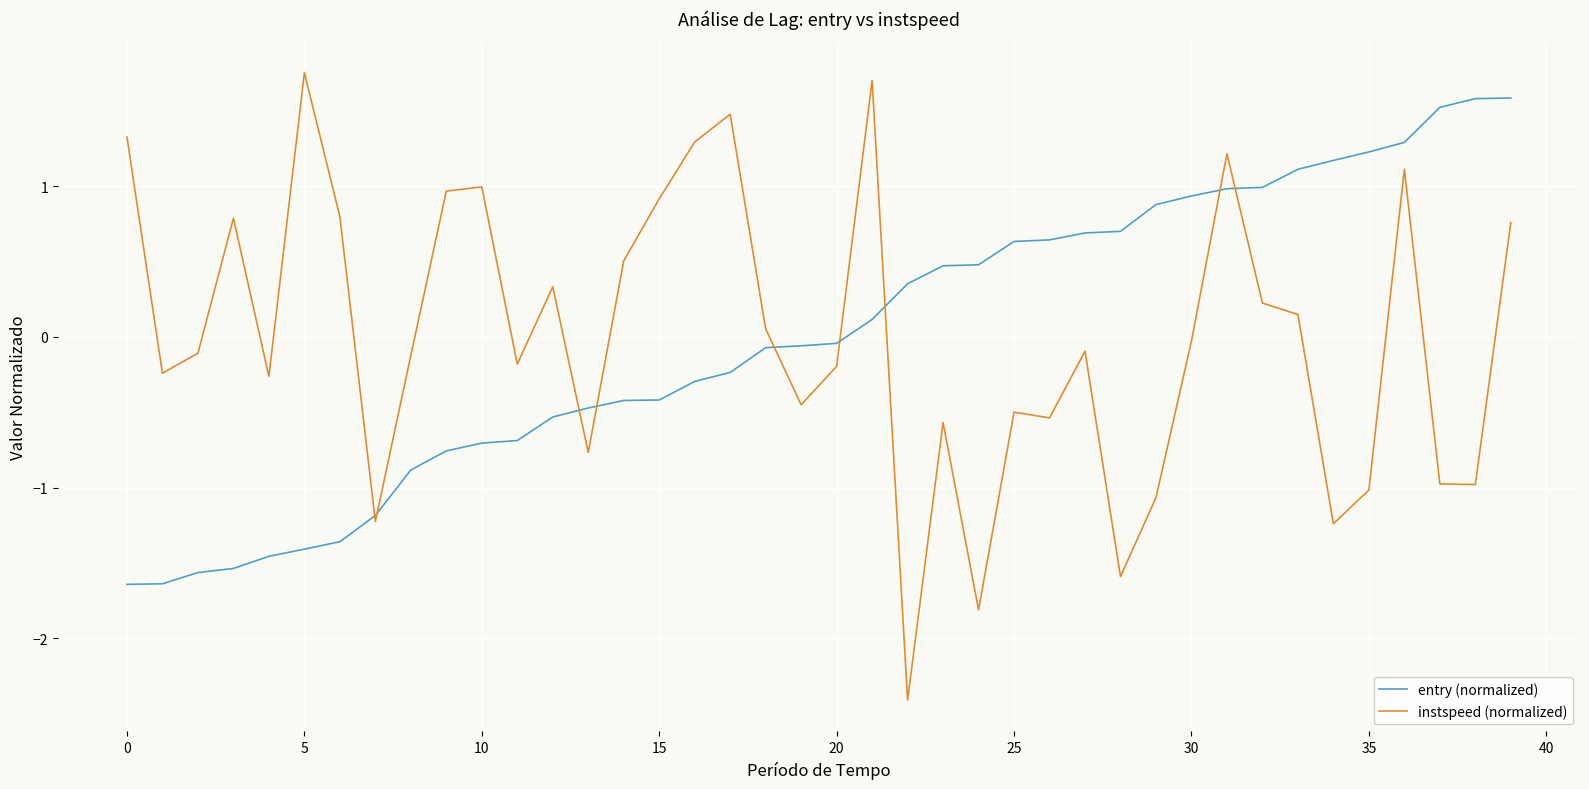

How many lines are shown in the chart?

2